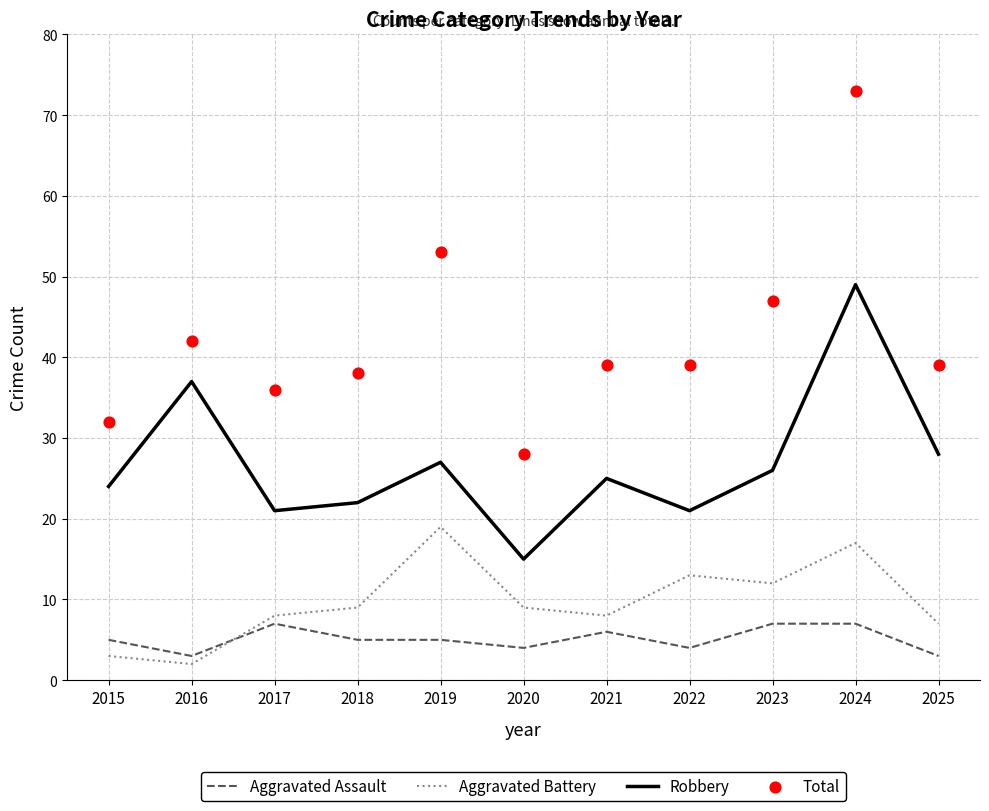

What is the total value across all series at 2024?

146